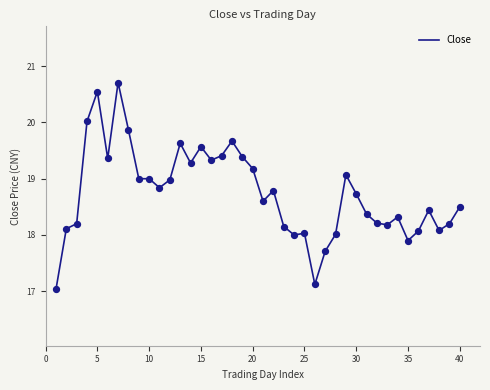

What is the smallest value displayed?

17.0